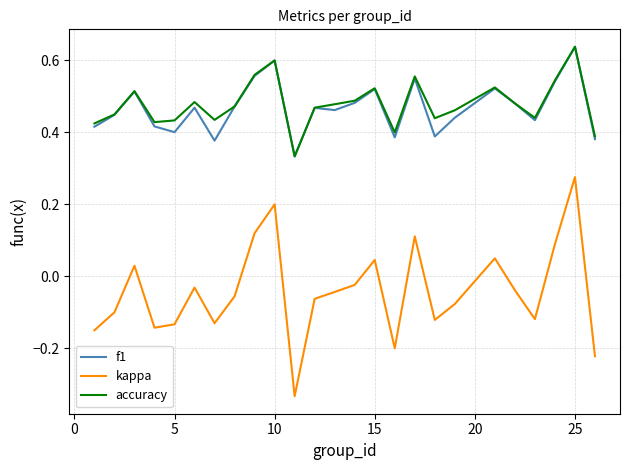

Which series has the widest spread of values?

kappa